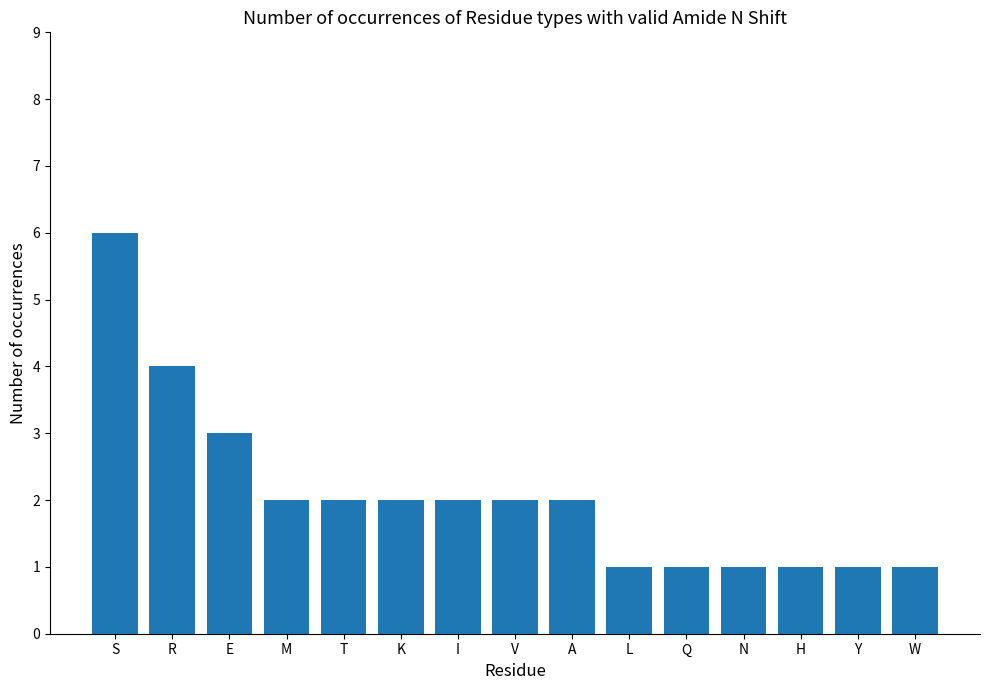

The chart shows a value of 6 at R. True or false?

False